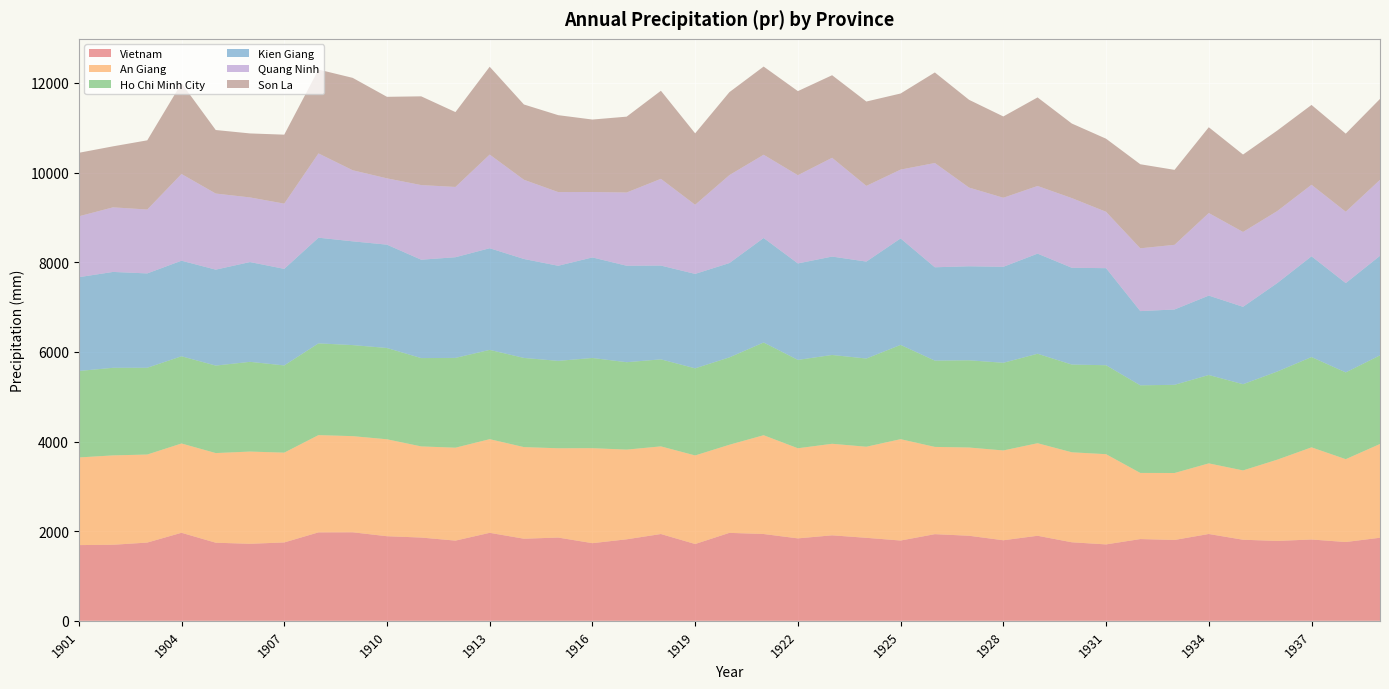

Reading left to right, what are all the values shown in this chart?

Vietnam: 1901=1689.5	1902=1696.8	1903=1746.0	1904=1964.4	1905=1742.5	1906=1718.5	1907=1748.9	1908=1973.5	1909=1975.2	1910=1887.5	1911=1858.0	1912=1789.6	1913=1963.3	1914=1831.9	1915=1857.9	1916=1732.5	1917=1818.8	1918=1936.6	1919=1713.9	1920=1962.5	1921=1936.7	1922=1839.6	1923=1907.5	1924=1852.0	1925=1791.5	1926=1933.5	1927=1897.9	1928=1797.5	1929=1897.7	1930=1752.3	1931=1704.9	1932=1824.1	1933=1804.2	1934=1937.3	1935=1809.1	1936=1782.8	1937=1814.4	1938=1758.1	1939=1854.0
An Giang: 1901=1955.3	1902=1994.0	1903=1964.1	1904=1992.1	1905=2000.3	1906=2057.8	1907=2003.4	1908=2169.8	1909=2145.1	1910=2162.6	1911=2033.3	1912=2073.1	1913=2089.5	1914=2043.8	1915=1991.9	1916=2119.4	1917=2000.8	1918=1955.4	1919=1975.7	1920=1965.9	1921=2204.2	1922=2010.6	1923=2042.5	1924=2032.2	1925=2261.3	1926=1946.6	1927=1968.7	1928=2003.4	1929=2065.0	1930=2007.9	1931=2012.8	1932=1475.5	1933=1493.7	1934=1575.3	1935=1546.4	1936=1812.8	1937=2056.2	1938=1848.5	1939=2091.5
Ho Chi Minh City: 1901=1929.1	1902=1954.2	1903=1935.8	1904=1945.5	1905=1951.6	1906=2001.7	1907=1945.5	1908=2046.9	1909=2031.2	1910=2036.9	1911=1970.5	1912=2003.4	1913=1992.0	1914=1989.3	1915=1950.0	1916=2012.1	1917=1950.2	1918=1941.6	1919=1943.3	1920=1949.2	1921=2068.5	1922=1971.0	1923=1981.1	1924=1967.7	1925=2103.0	1926=1925.1	1927=1945.8	1928=1956.1	1929=1995.7	1930=1957.2	1931=1984.6	1932=1954.5	1933=1967.4	1934=1971.8	1935=1923.3	1936=1966.2	1937=2014.4	1938=1935.4	1939=1977.1
Kien Giang: 1901=2092.8	1902=2138.9	1903=2105.2	1904=2132.3	1905=2140.7	1906=2226.3	1907=2154.8	1908=2357.7	1909=2315.2	1910=2305.3	1911=2195.2	1912=2246.0	1913=2268.1	1914=2208.0	1915=2121.6	1916=2243.8	1917=2152.1	1918=2092.4	1919=2107.3	1920=2104.4	1921=2331.7	1922=2152.4	1923=2195.6	1924=2163.1	1925=2375.8	1926=2082.5	1927=2097.9	1928=2141.1	1929=2233.8	1930=2159.5	1931=2165.7	1932=1656.0	1933=1681.1	1934=1771.8	1935=1726.8	1936=1973.7	1937=2248.0	1938=1992.7	1939=2221.3
Quang Ninh: 1901=1357.9	1902=1441.2	1903=1425.4	1904=1935.2	1905=1697.9	1906=1442.3	1907=1455.3	1908=1880.5	1909=1585.9	1910=1479.7	1911=1665.0	1912=1568.1	1913=2089.8	1914=1767.4	1915=1644.3	1916=1459.9	1917=1634.1	1918=1935.2	1919=1542.2	1920=1962.4	1921=1857.5	1922=1968.2	1923=2204.4	1924=1689.1	1925=1535.6	1926=2326.6	1927=1755.7	1928=1541.3	1929=1509.5	1930=1554.7	1931=1257.7	1932=1401.2	1933=1442.6	1934=1841.8	1935=1670.3	1936=1606.9	1937=1596.2	1938=1592.8	1939=1695.6
Son La: 1901=1417.0	1902=1361.0	1903=1543.6	1904=2025.9	1905=1417.1	1906=1427.5	1907=1538.6	1908=1870.6	1909=2060.9	1910=1818.8	1911=1979.6	1912=1670.0	1913=1959.3	1914=1679.1	1915=1715.9	1916=1616.1	1917=1692.3	1918=1964.8	1919=1593.5	1920=1850.5	1921=1967.5	1922=1876.3	1923=1841.5	1924=1881.7	1925=1697.5	1926=2020.1	1927=1957.6	1928=1813.4	1929=1975.8	1930=1663.4	1931=1630.5	1932=1875.2	1933=1672.2	1934=1914.1	1935=1727.1	1936=1796.4	1937=1781.1	1938=1741.7	1939=1804.8